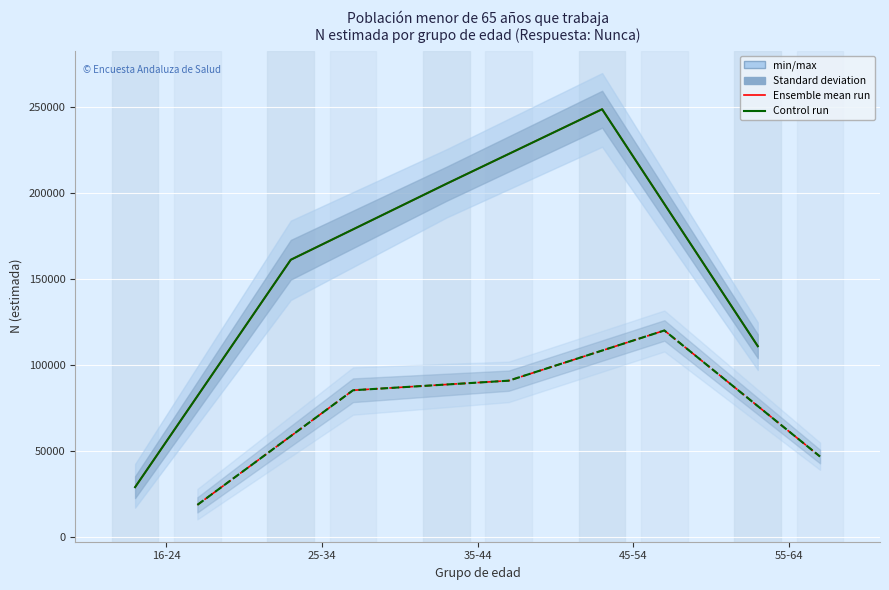

At which label is Control run (Mujer) closest to 69396?

25-34